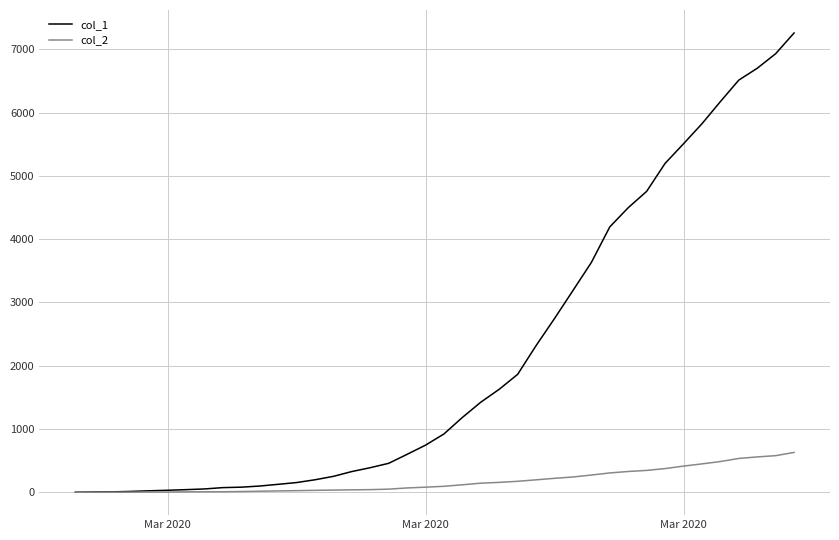

What is the greatest value displayed?

7258